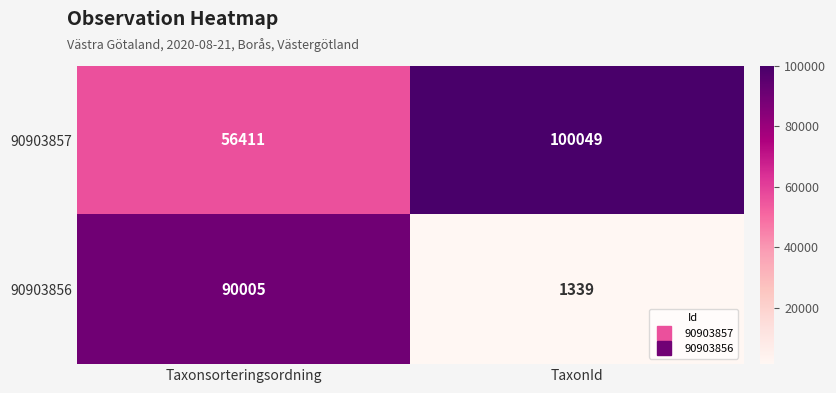

At which category does the chart reach its peak across all series?

TaxonId